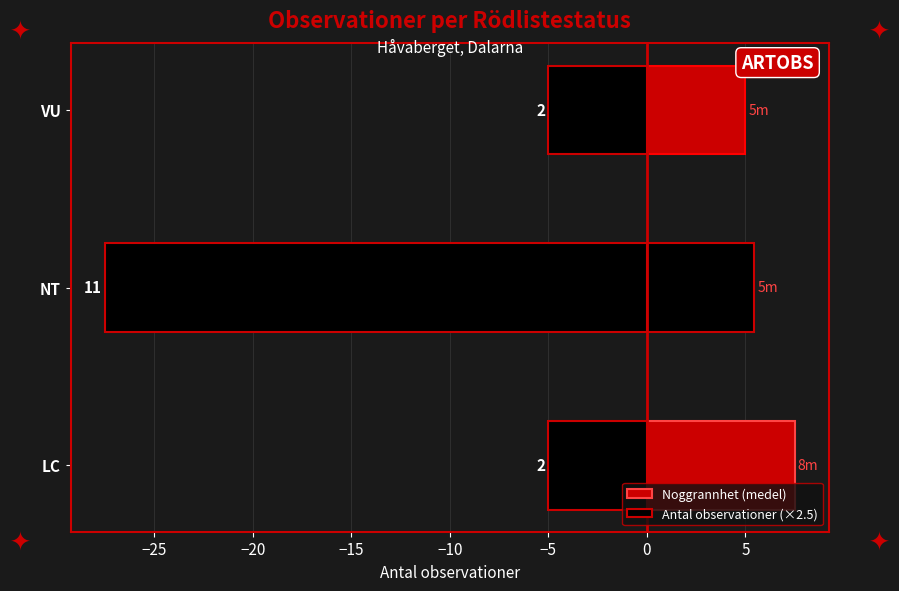

Reading left to right, extract all data points from this chart.

Noggrannhet (medel): 7.5	5.5	5.0
Antal observationer (×2.5): -5.0	-27.5	-5.0